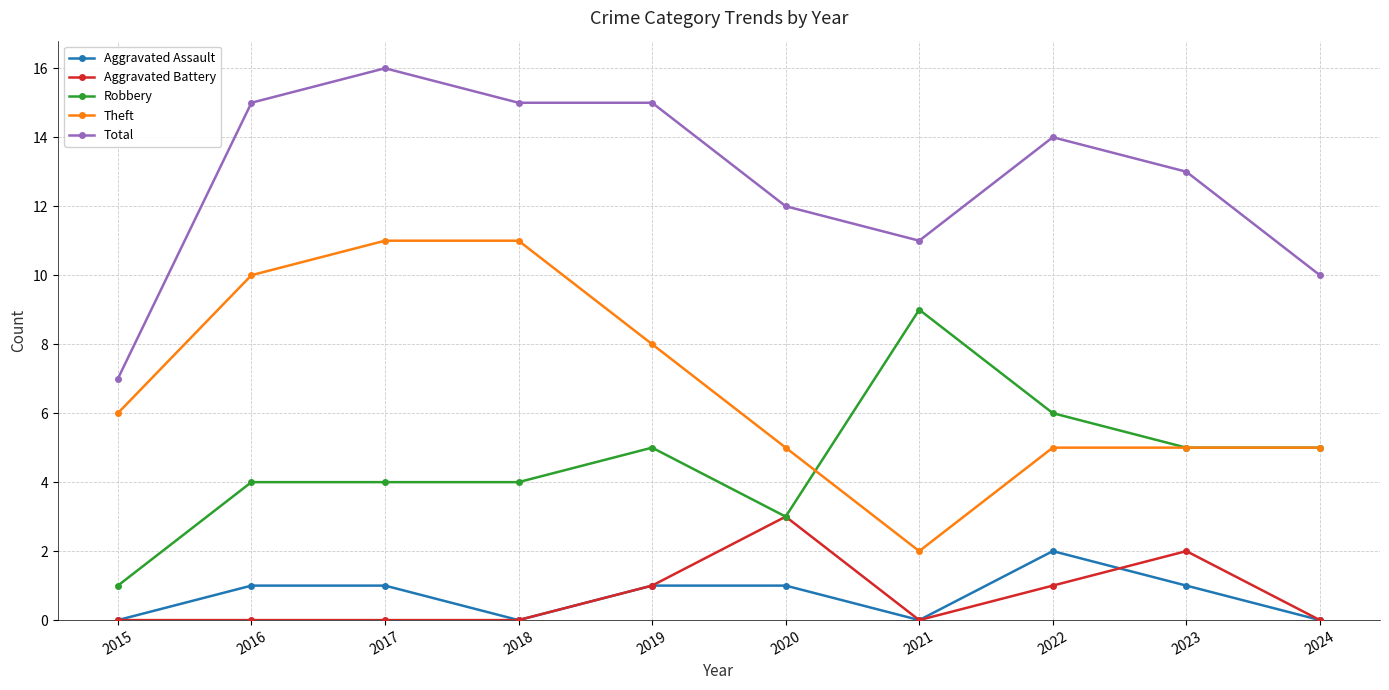

What is the difference between the maximum and minimum values in the Total series?

9